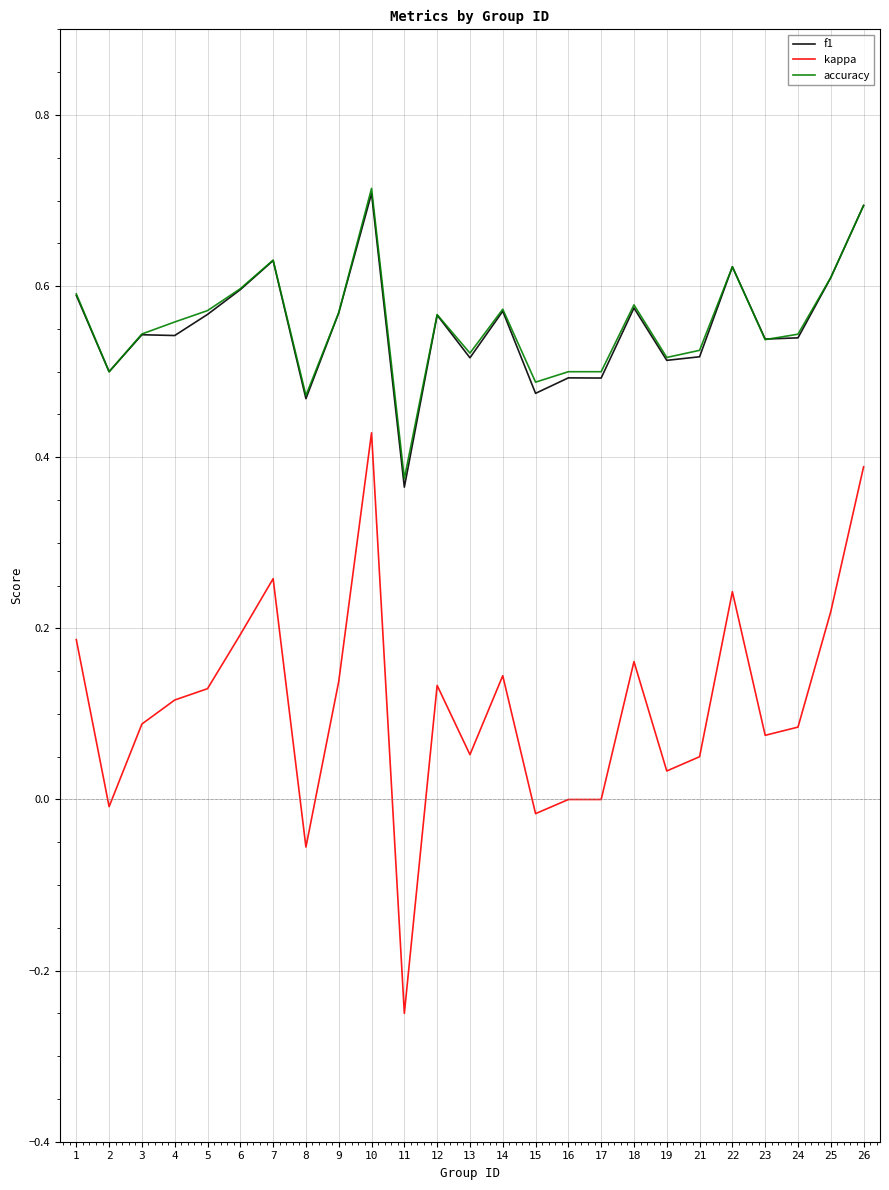

True or false: accuracy has more than 1 points higher than both neighbors.

True